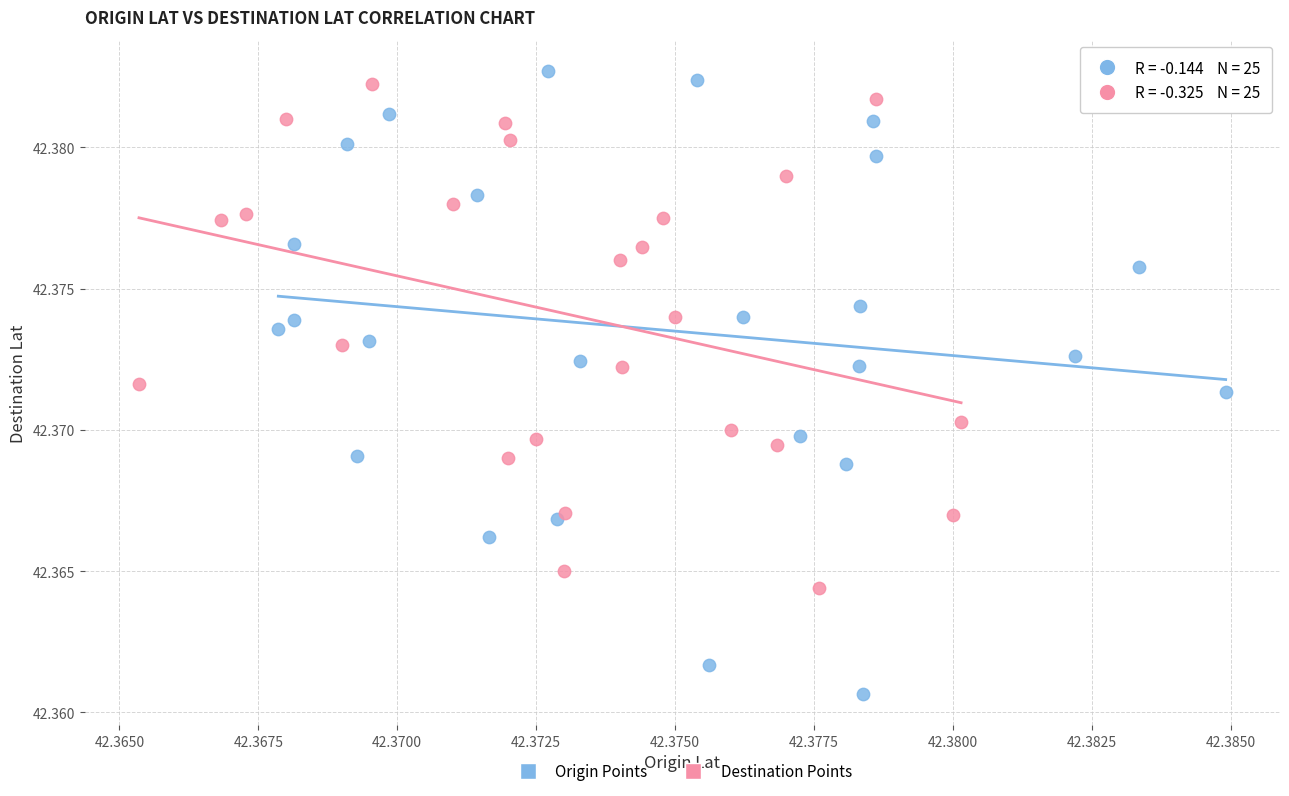

What are all the series names shown in the legend?

Origin Points, Destination Points